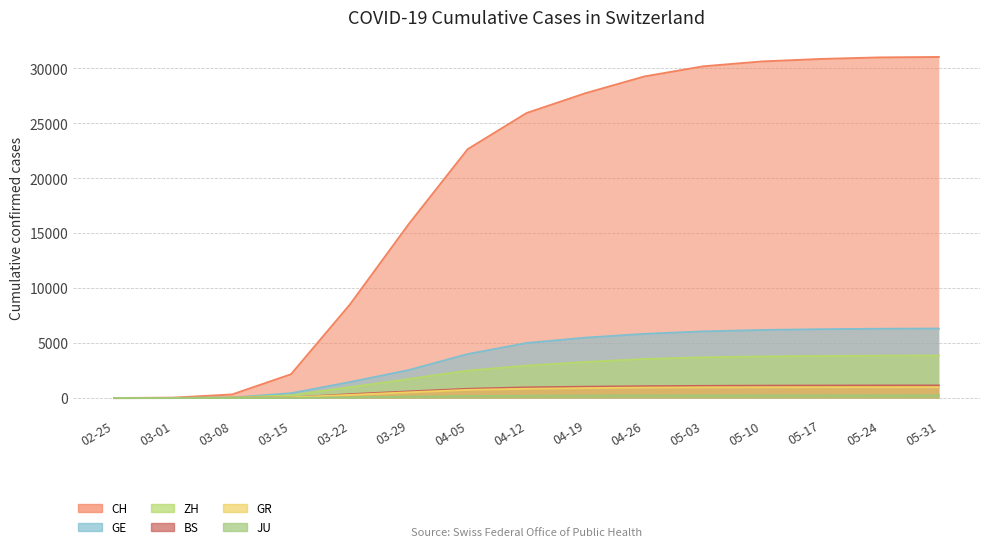

Between 03-01 and 05-31, which series saw the biggest shift?

CH